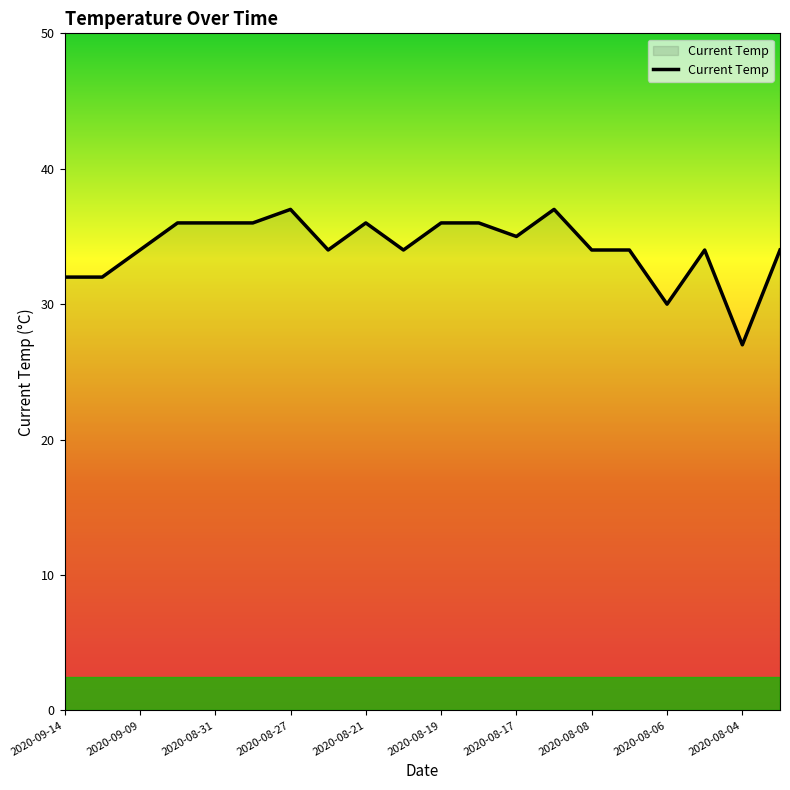

What is the greatest value displayed?

37